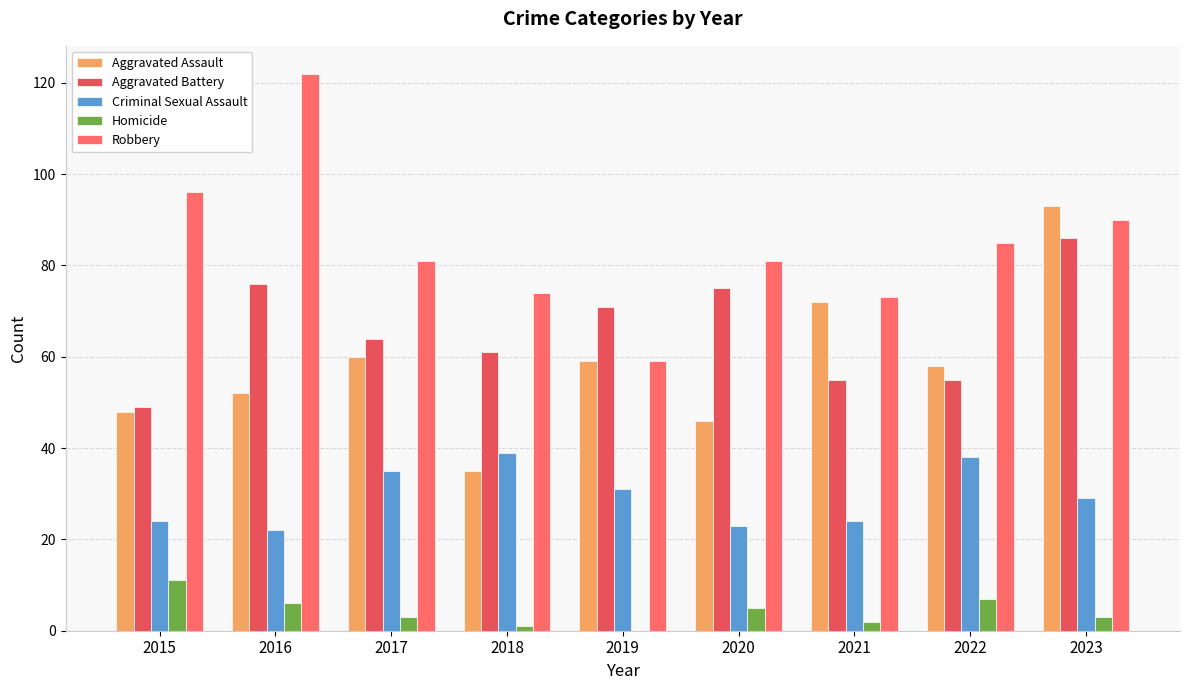

Rank the categories by Homicide value from highest to lowest.

2015, 2022, 2016, 2020, 2017, 2023, 2021, 2018, 2019